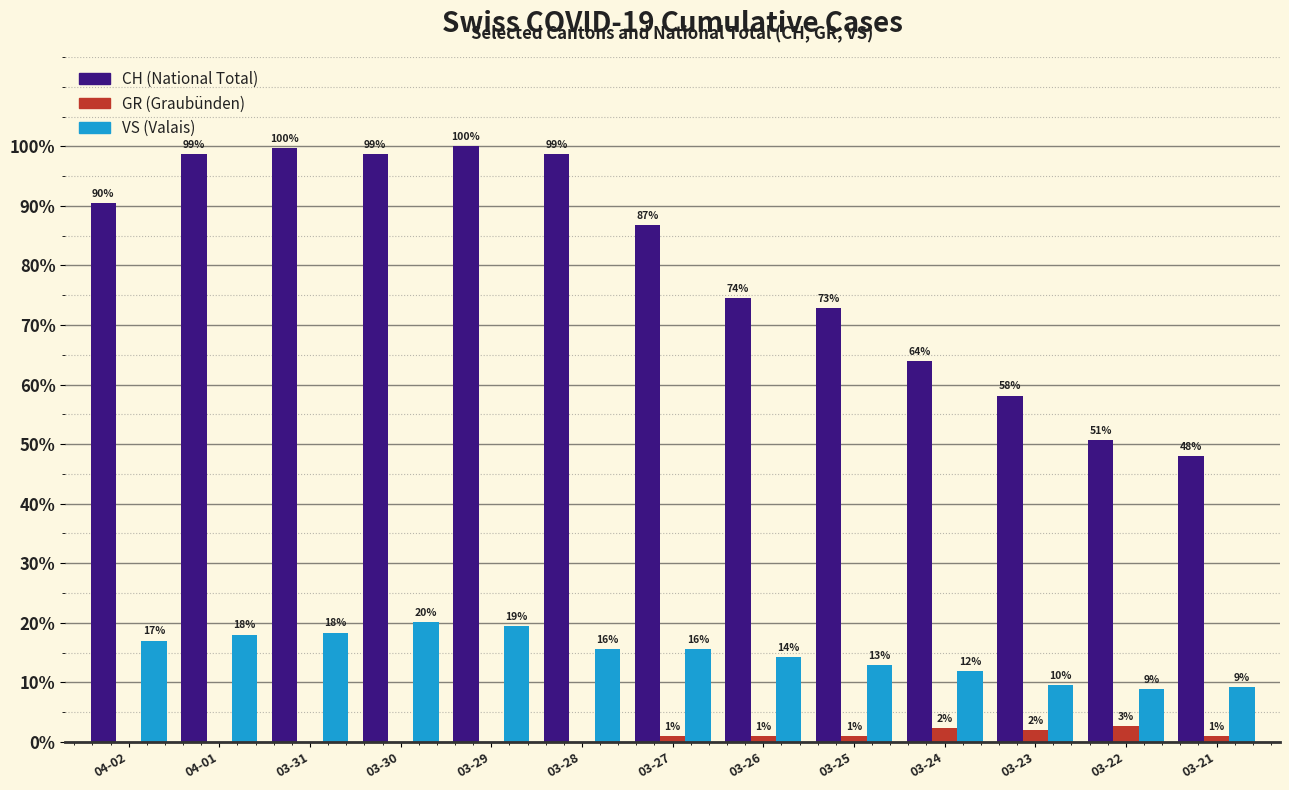

What is the greatest value displayed?

100.0